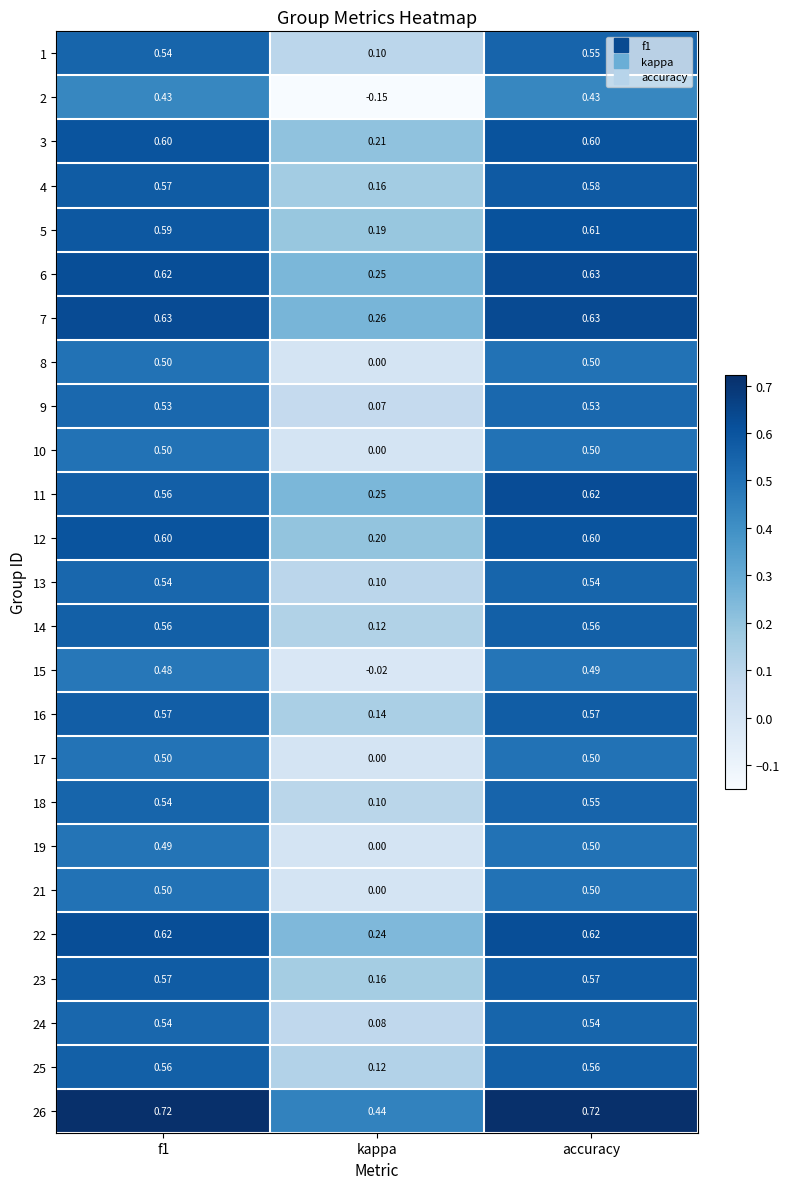

Which category has the lowest value across all series?

kappa